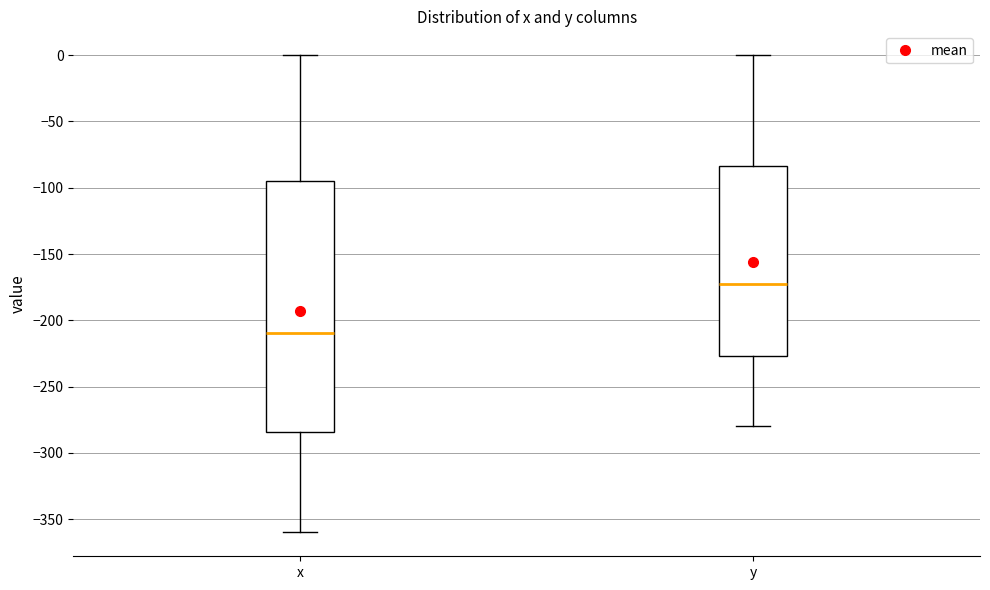

Which box has the highest median line?

y